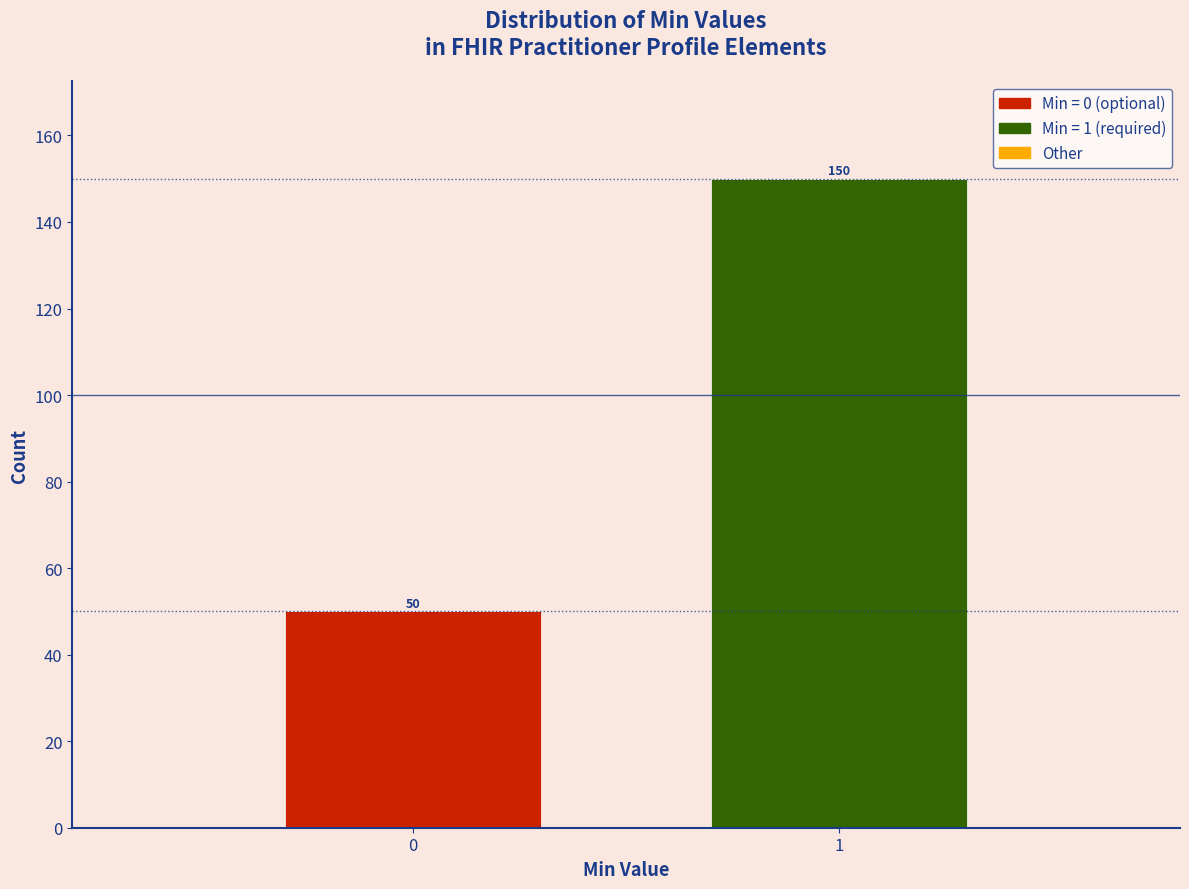

Reading right to left, list all the values displayed in this chart.

150	50